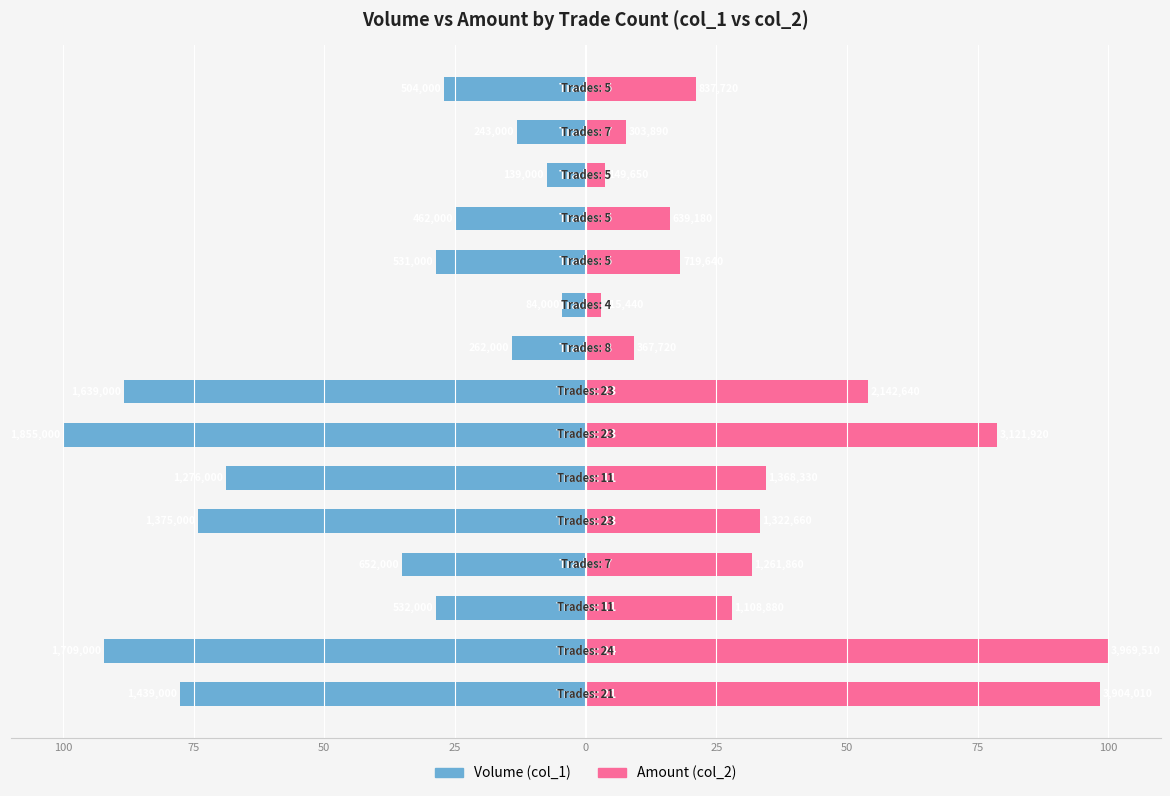

Does the chart contain any negative values?

Yes